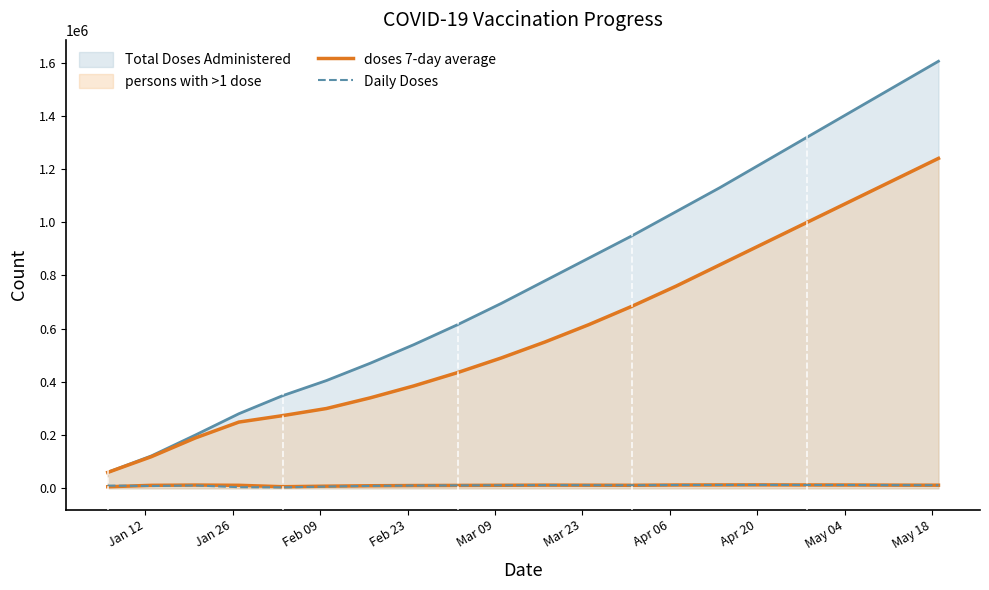

How many lines are shown in the chart?

4